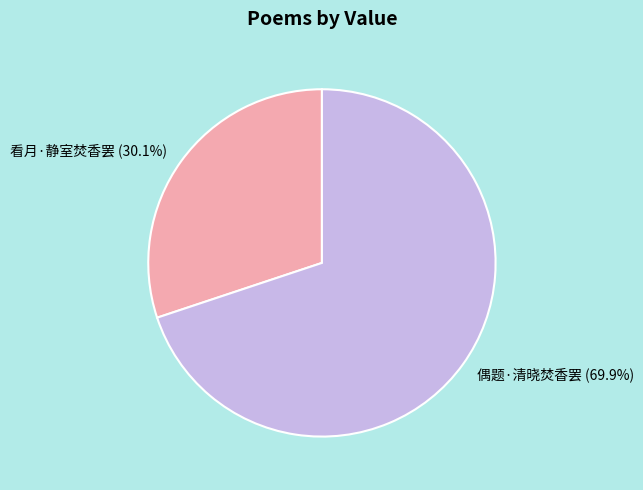

What is the majority slice?

偶题·清晓焚香罢